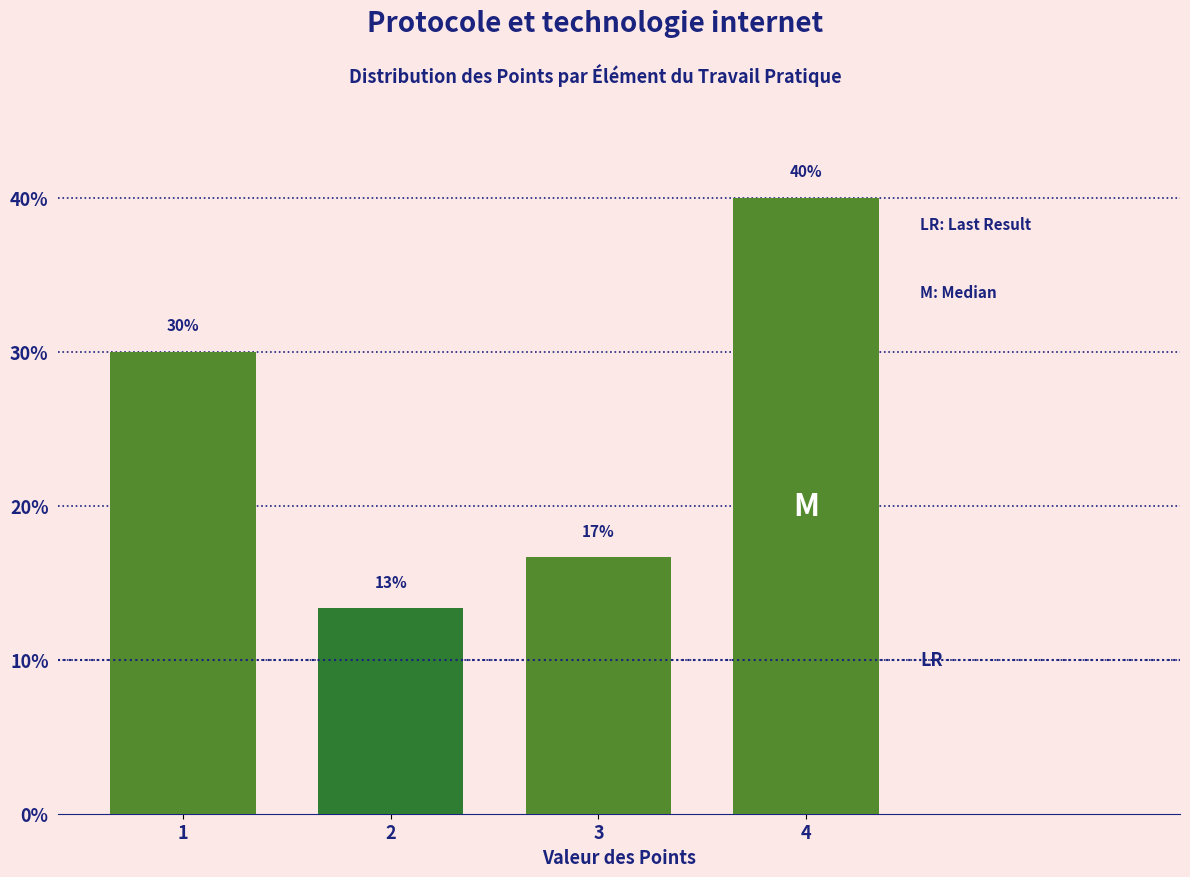

Which has a higher value, 3 or 4?

4